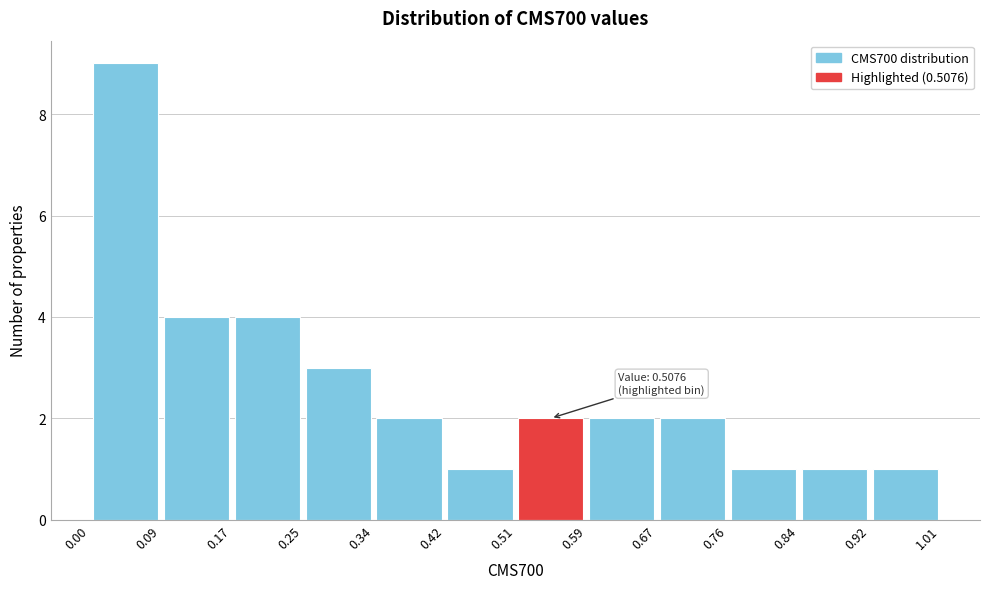

Which range on the x-axis has the tallest bar?

0.00 to 0.09